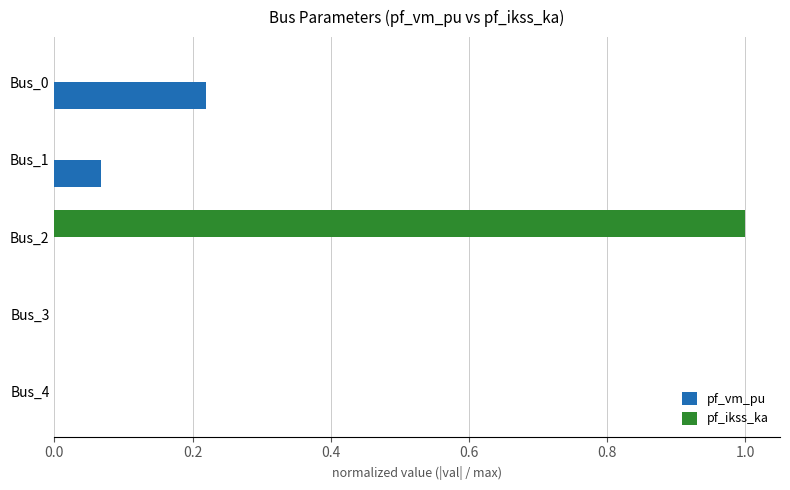

What is the greatest value displayed?

1.0